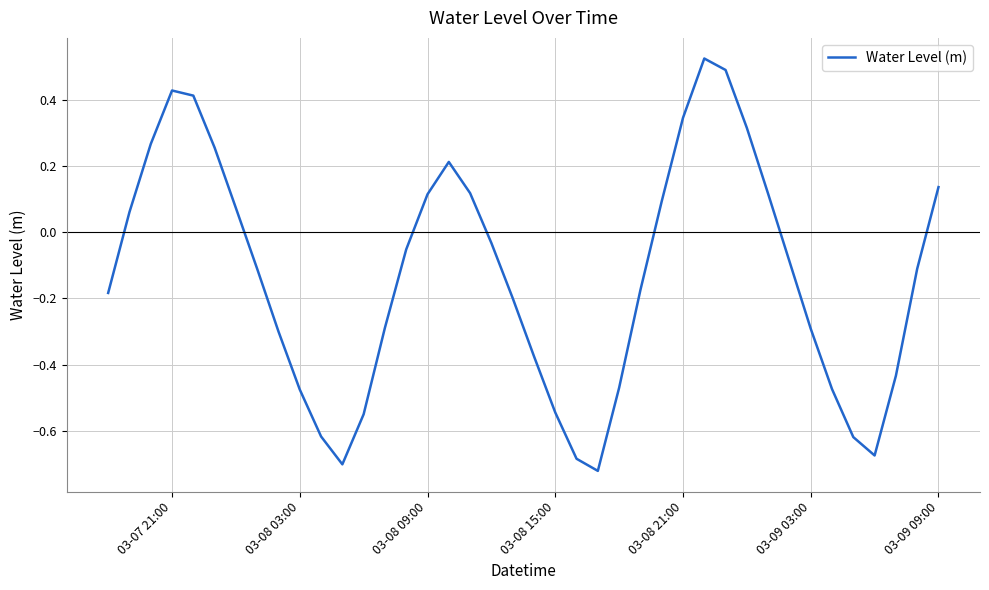

What is the difference between the maximum and minimum values?

1.2